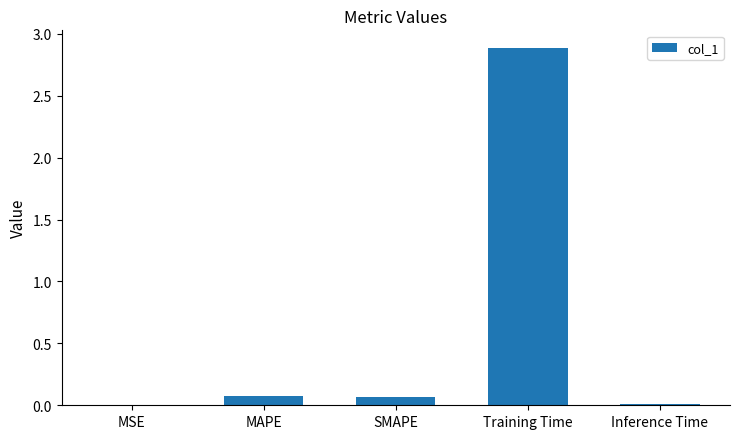

Count the number of data series in this chart.

1